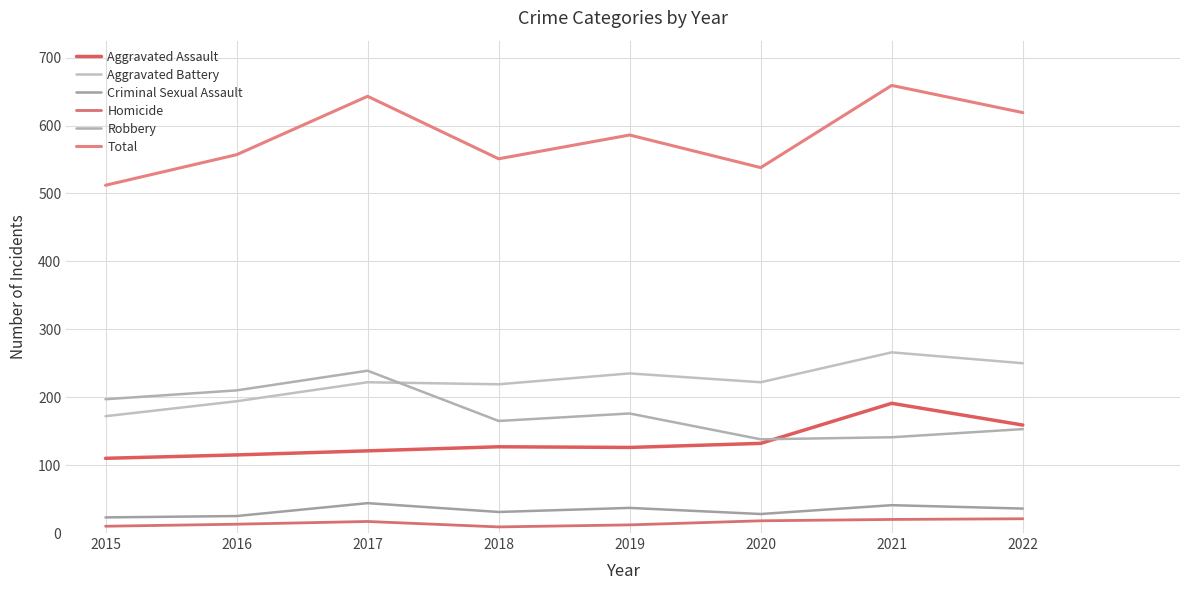

True or false: Total has more than 2 points higher than both neighbors.

True